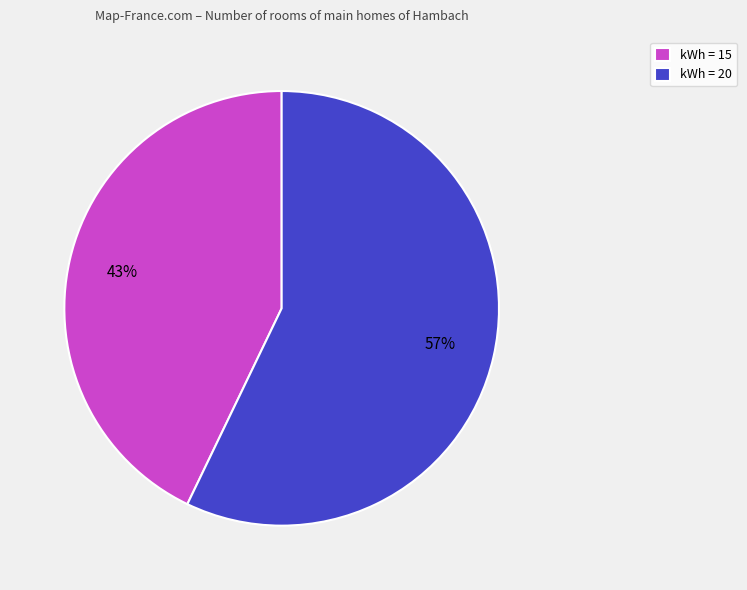

Which category accounts for the majority?

kWh = 20